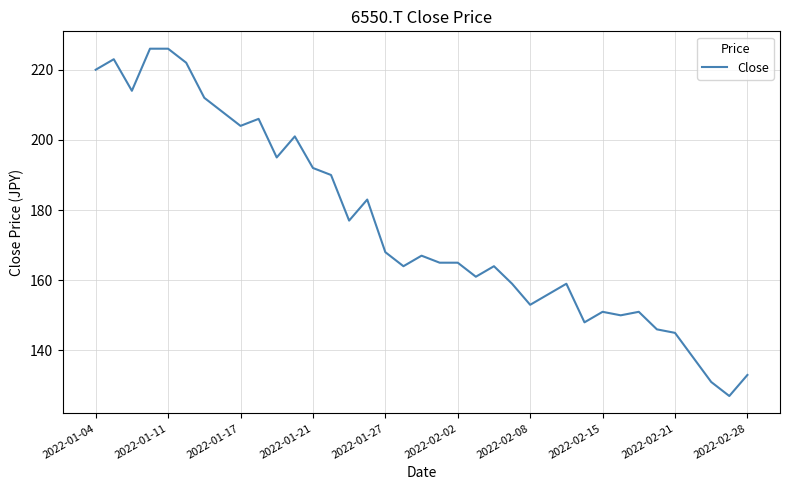

What is the difference between the maximum and minimum values?

99